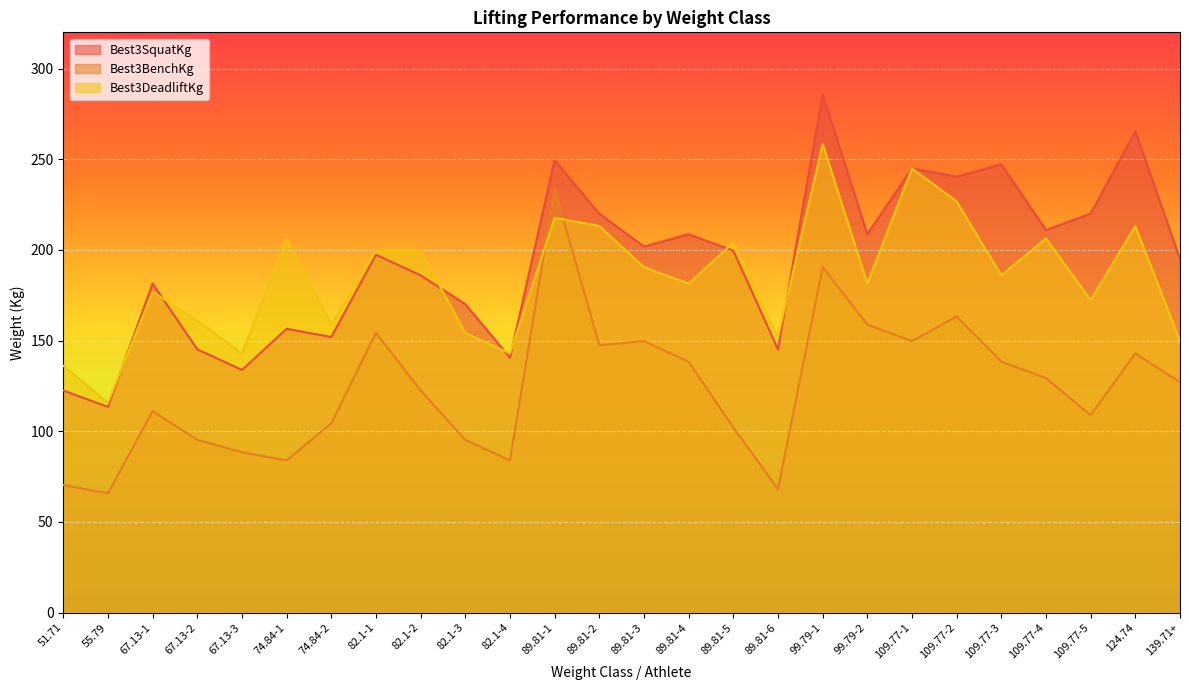

Reading left to right, transcribe all the data shown in this chart.

Best3SquatKg: 122.5	113.4	181.4	145.2	133.8	156.5	151.9	197.3	186.0	170.1	140.6	249.5	220.0	201.8	208.7	199.6	145.2	285.8	208.7	244.9	240.4	247.2	210.9	220.0	265.4	195.0
Best3BenchKg: 70.3	65.8	111.1	95.2	88.5	83.9	104.3	154.2	122.5	95.2	83.9	233.6	147.4	149.7	138.3	102.1	68.0	190.5	158.8	149.7	163.3	138.3	129.3	108.9	142.9	127.0
Best3DeadliftKg: 136.1	115.7	176.9	161.0	142.9	206.4	158.8	199.6	199.6	154.2	142.9	217.7	213.2	190.5	181.4	204.1	151.9	258.6	181.4	244.9	226.8	186.0	206.4	172.4	213.2	149.7